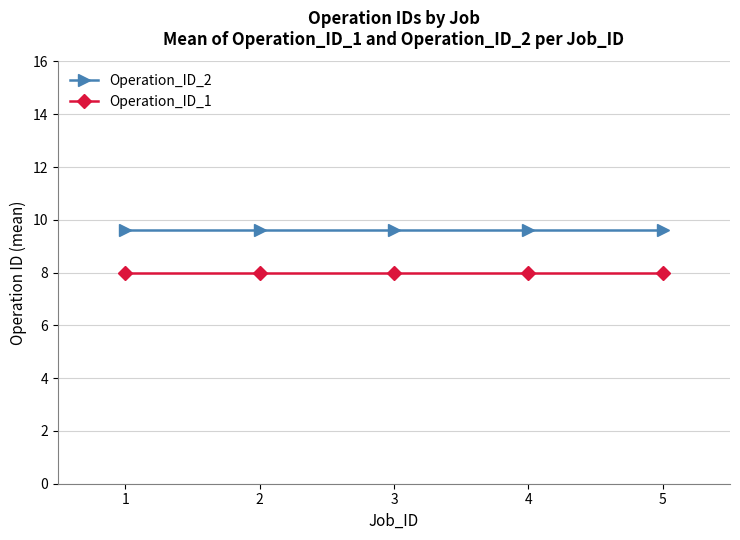

What is the spread (max minus min) of values at 4?

1.6